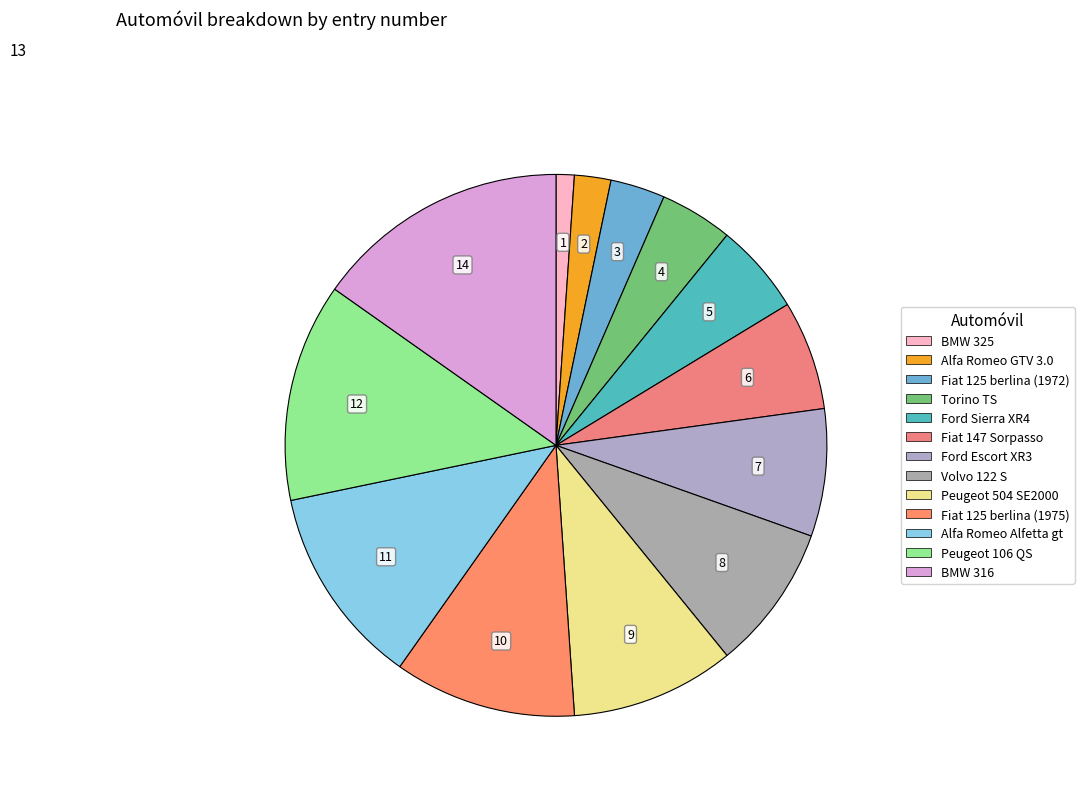

What is the ratio of the value at Ford Escort XR3 to the value at Torino TS?

1.8